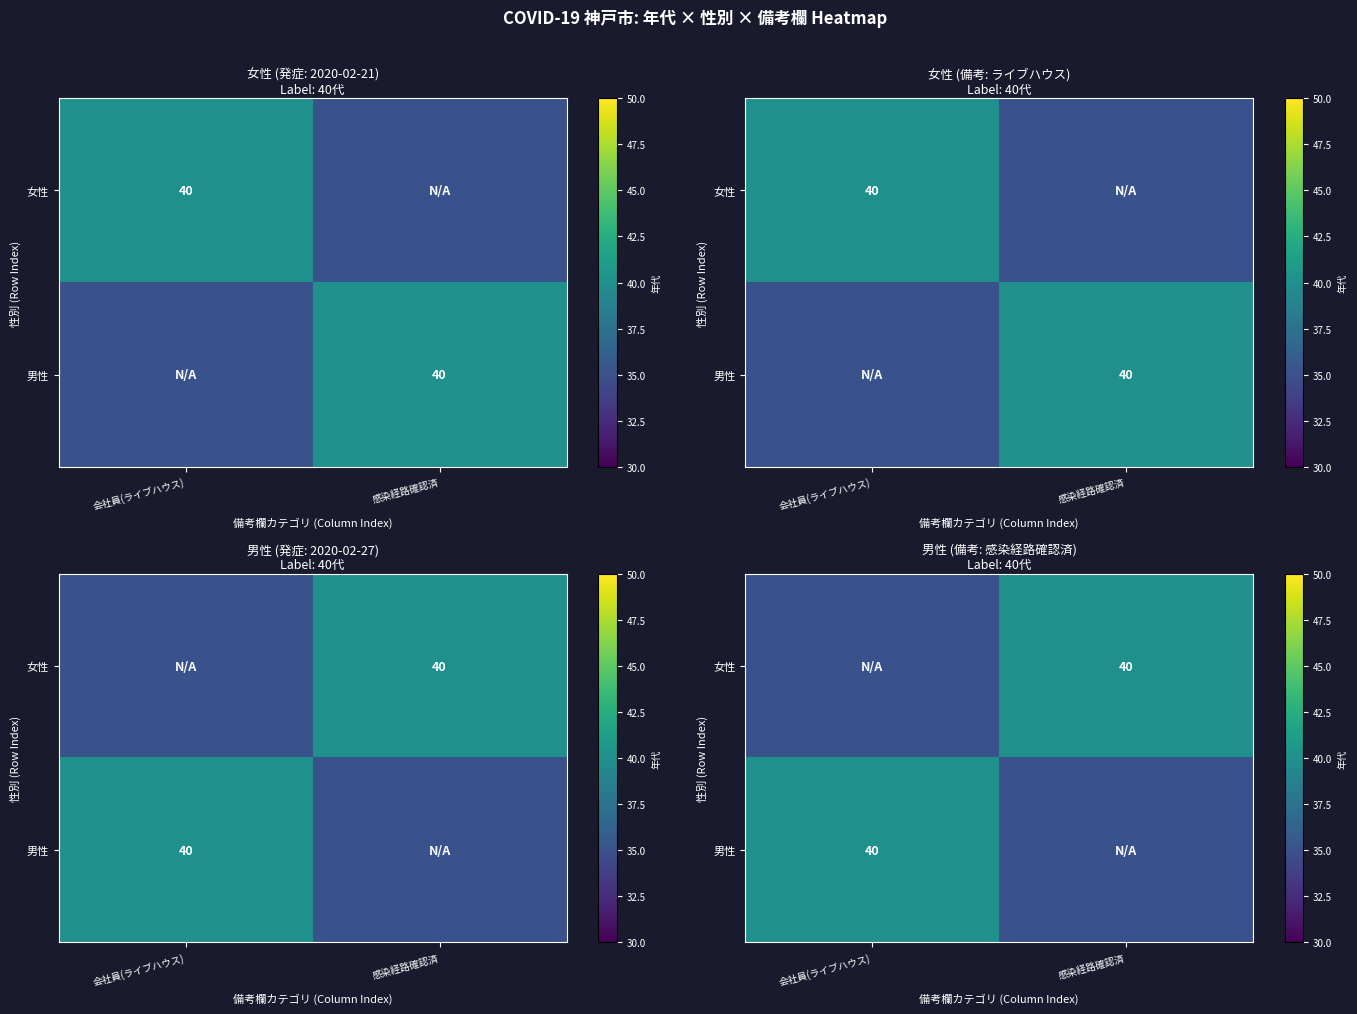

Rank the series at 感染経路確認済 from highest to lowest value.

女性, 男性